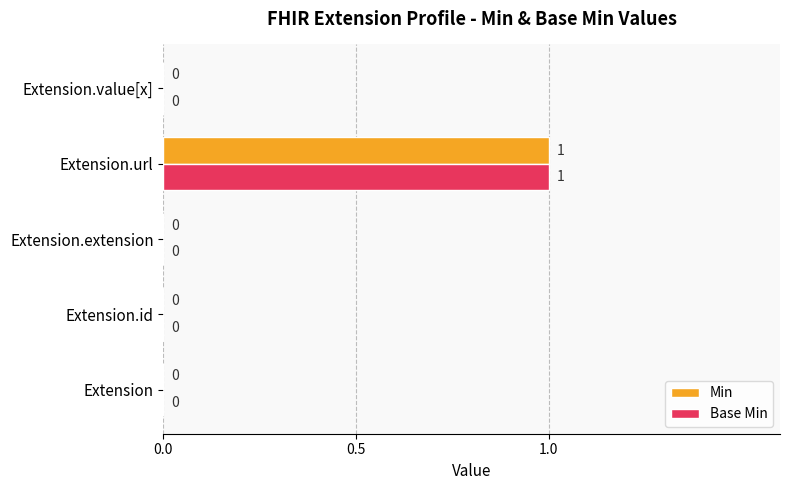

What are all the series names shown in the legend?

Min, Base Min